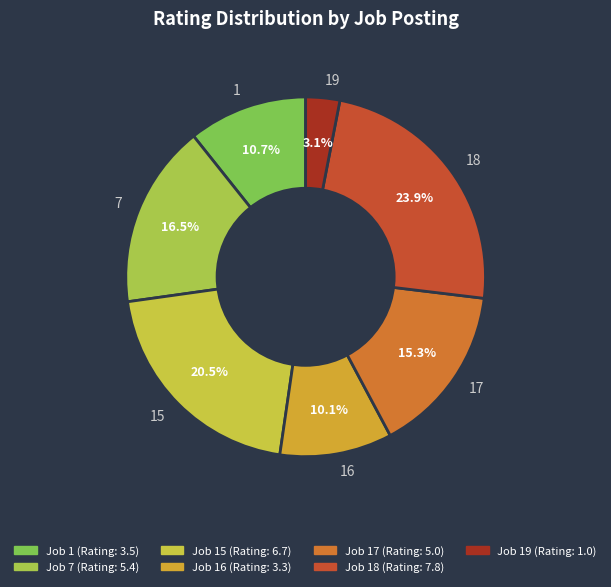

Between 17 and 15, which is larger?

15